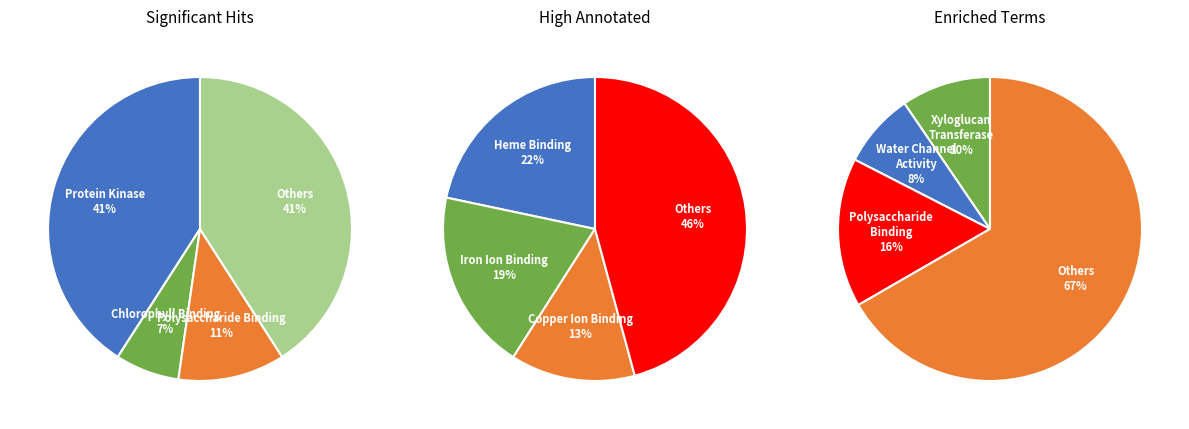

To the nearest percent, what is the combined percentage of values_2 and values_1?

48%